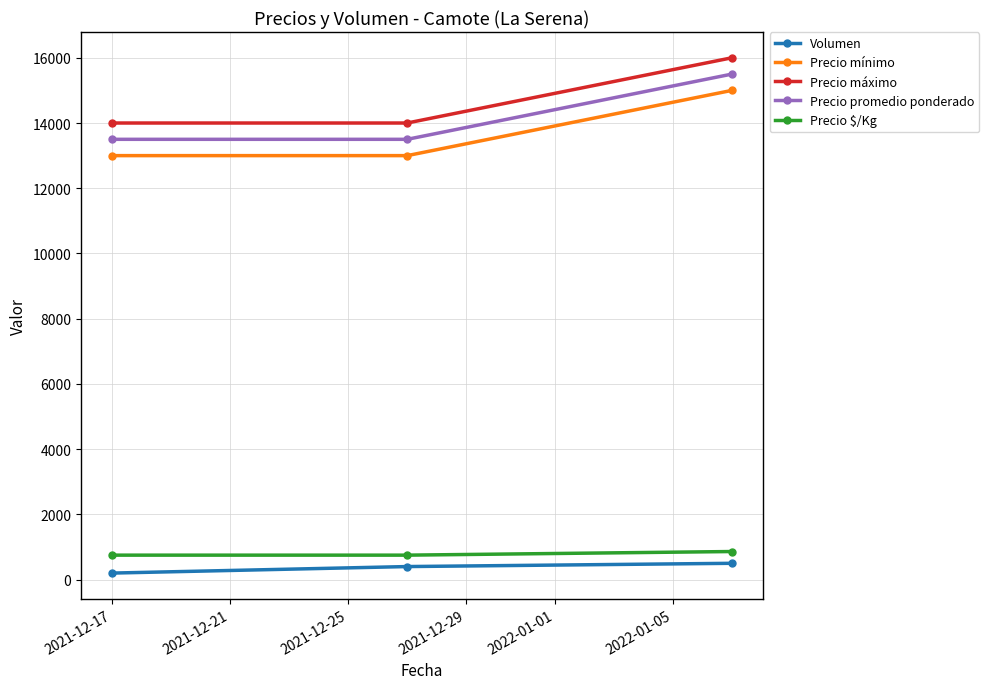

At how many categories does at least one series exceed 4531?

3